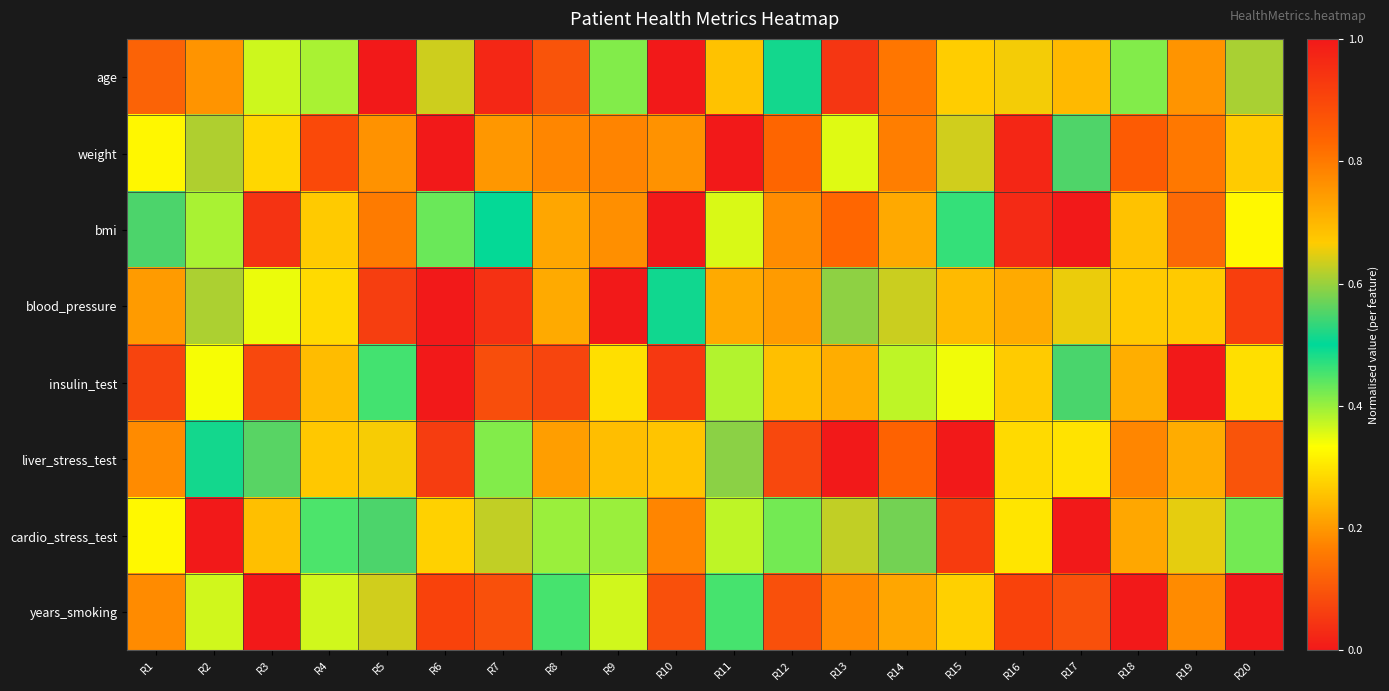

Reading left to right, what are all the values shown in this chart?

age: R1=0.1	R2=0.2	R3=0.4	R4=0.4	R5=1.0	R6=0.6	R7=0.0	R8=0.1	R9=0.4	R10=0.0	R11=0.7	R12=0.5	R13=0.0	R14=0.8	R15=0.3	R16=0.7	R17=0.2	R18=0.4	R19=0.2	R20=0.6
weight: R1=0.3	R2=0.6	R3=0.3	R4=0.9	R5=0.8	R6=0.0	R7=0.2	R8=0.2	R9=0.8	R10=0.8	R11=1.0	R12=0.8	R13=0.4	R14=0.8	R15=0.6	R16=1.0	R17=0.6	R18=0.9	R19=0.8	R20=0.7
bmi: R1=0.6	R2=0.4	R3=0.0	R4=0.3	R5=0.2	R6=0.4	R7=0.5	R8=0.2	R9=0.2	R10=0.0	R11=0.4	R12=0.2	R13=0.8	R14=0.2	R15=0.5	R16=0.0	R17=1.0	R18=0.7	R19=0.1	R20=0.3
blood_pressure: R1=0.2	R2=0.6	R3=0.3	R4=0.3	R5=0.1	R6=1.0	R7=0.0	R8=0.2	R9=0.0	R10=0.5	R11=0.2	R12=0.2	R13=0.6	R14=0.6	R15=0.7	R16=0.2	R17=0.7	R18=0.3	R19=0.3	R20=0.9
insulin_test: R1=0.1	R2=0.3	R3=0.1	R4=0.2	R5=0.5	R6=0.0	R7=0.1	R8=0.1	R9=0.3	R10=0.1	R11=0.4	R12=0.2	R13=0.2	R14=0.4	R15=0.3	R16=0.3	R17=0.5	R18=0.7	R19=1.0	R20=0.3
liver_stress_test: R1=0.2	R2=0.5	R3=0.6	R4=0.3	R5=0.7	R6=0.1	R7=0.4	R8=0.2	R9=0.2	R10=0.7	R11=0.6	R12=0.1	R13=0.0	R14=0.8	R15=1.0	R16=0.3	R17=0.3	R18=0.8	R19=0.2	R20=0.1
cardio_stress_test: R1=0.3	R2=0.0	R3=0.2	R4=0.5	R5=0.6	R6=0.3	R7=0.6	R8=0.4	R9=0.4	R10=0.2	R11=0.4	R12=0.4	R13=0.6	R14=0.6	R15=0.9	R16=0.3	R17=1.0	R18=0.7	R19=0.7	R20=0.4
years_smoking: R1=0.2	R2=0.4	R3=0.0	R4=0.4	R5=0.6	R6=0.9	R7=0.1	R8=0.5	R9=0.4	R10=0.1	R11=0.5	R12=0.1	R13=0.2	R14=0.7	R15=0.3	R16=0.9	R17=0.1	R18=1.0	R19=0.2	R20=0.0